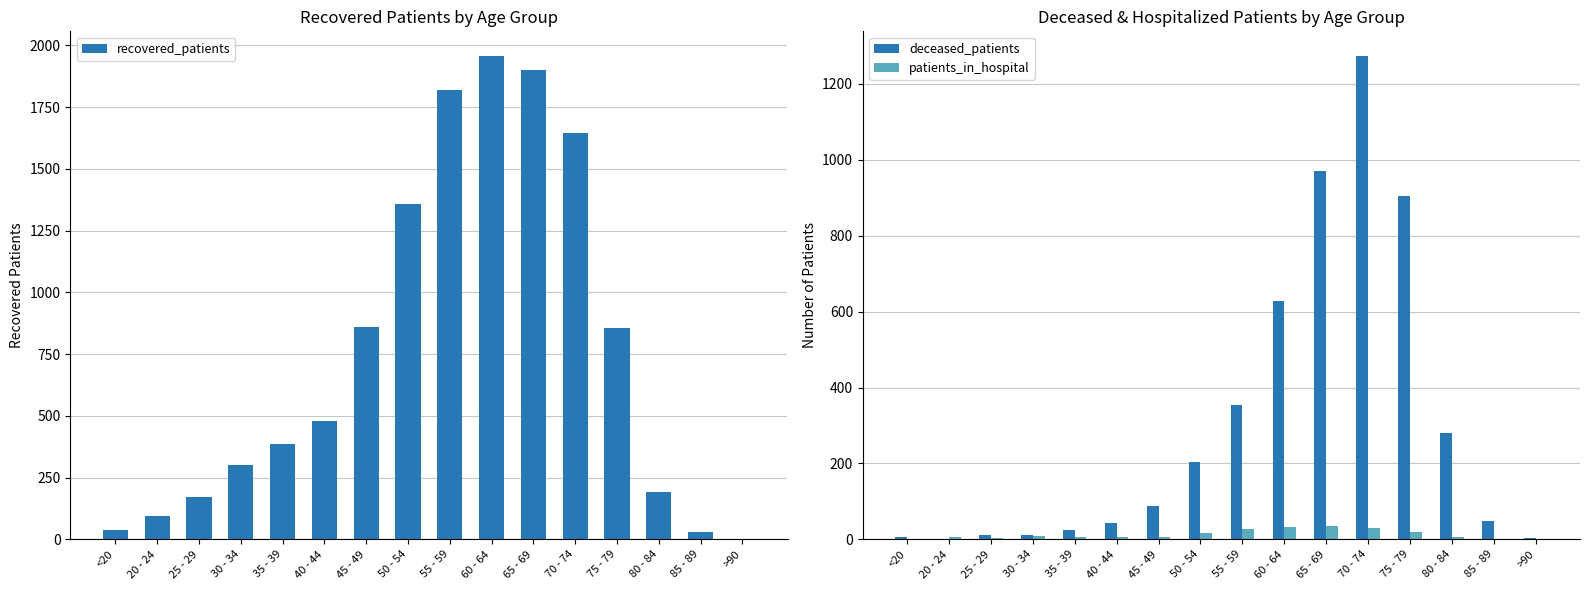

What is the spread (max minus min) of values at 20 - 24?

94